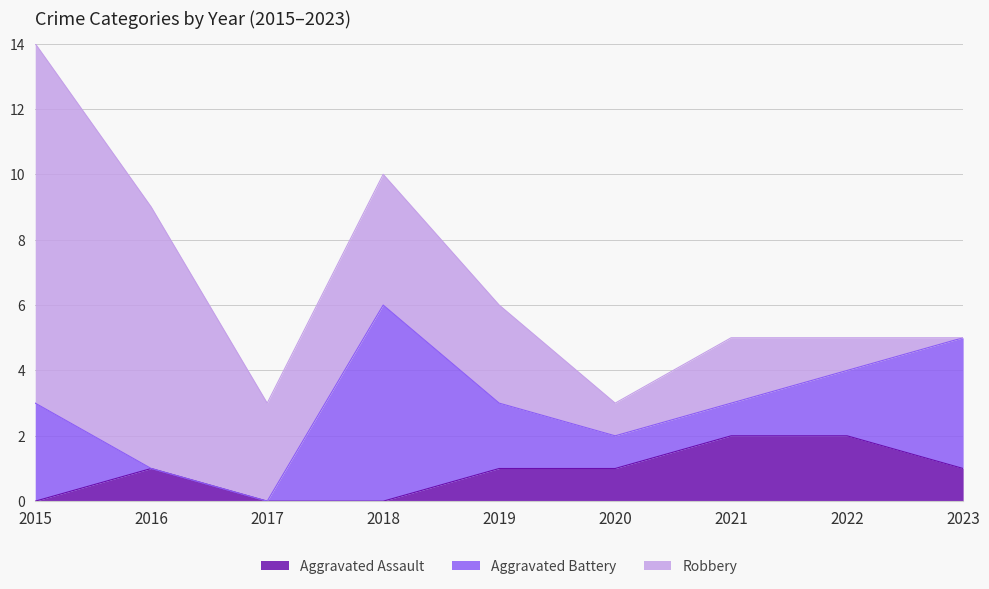

Which category has the highest value across all series?

2015